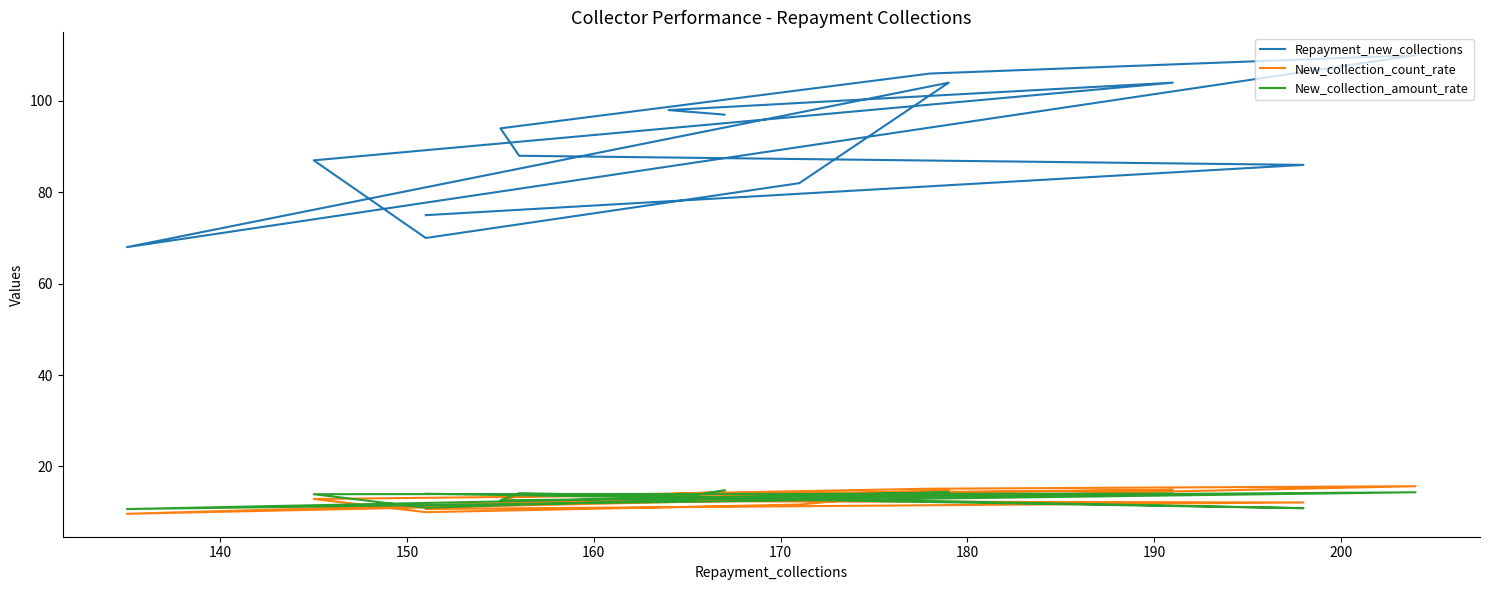

True or false: Repayment_new_collections has more than 0 interior local peaks.

True